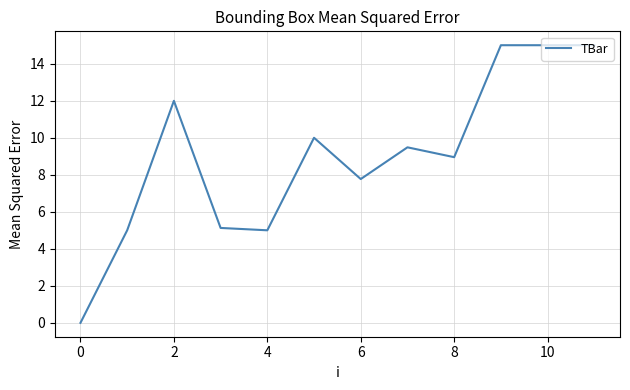

What is the difference between the maximum and minimum values?

15.0